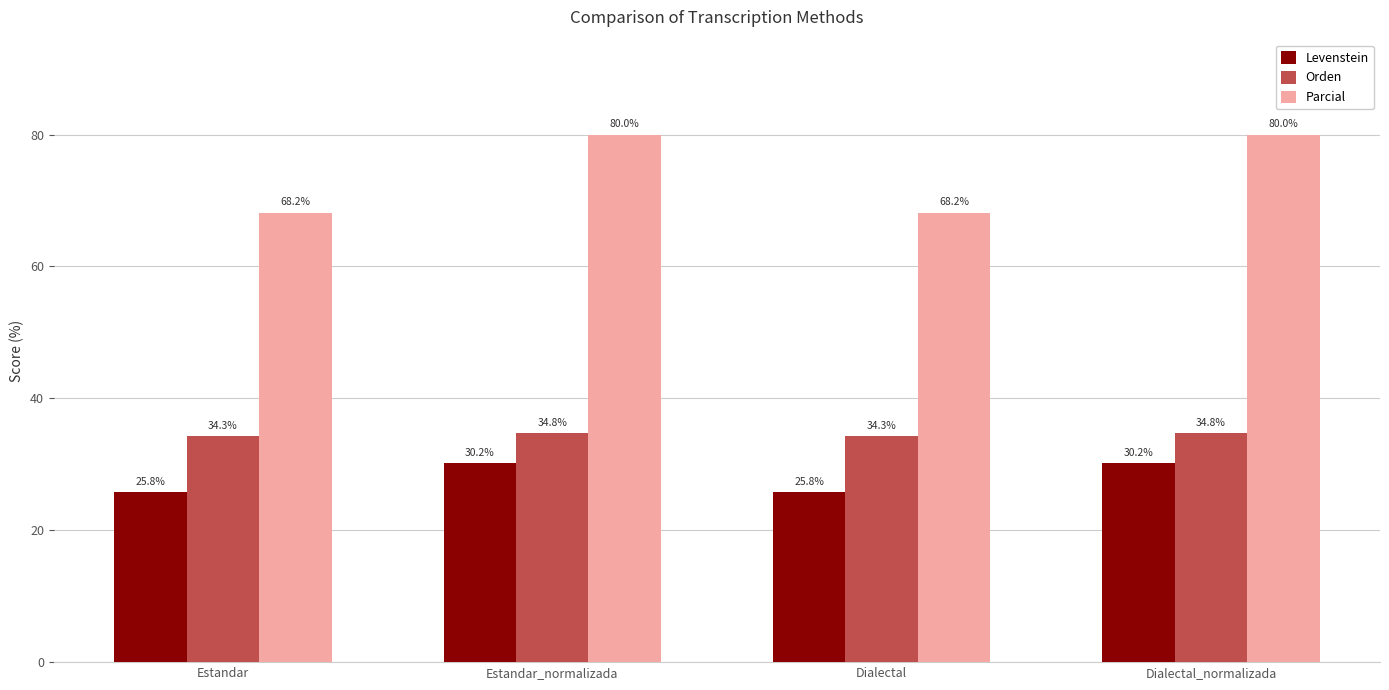

How many distinct data groups are displayed?

3